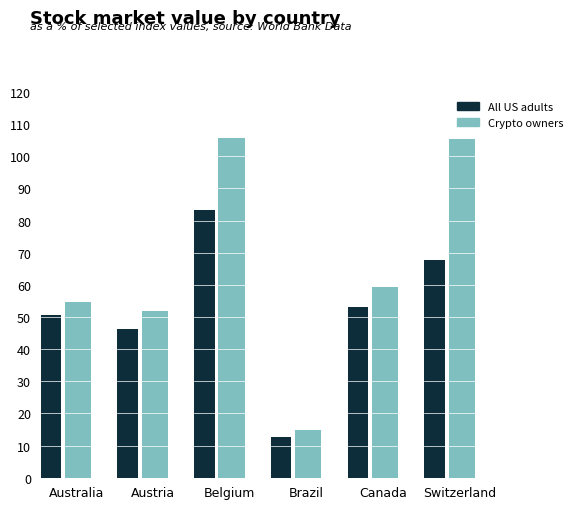

What position from the right is Canada?

2